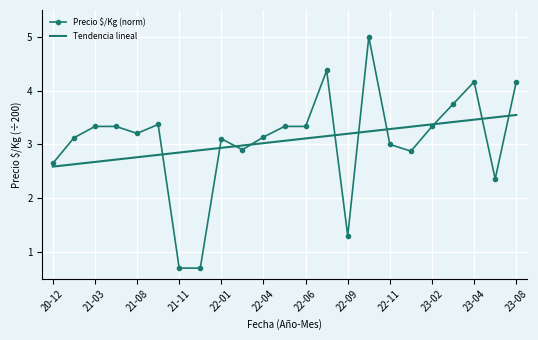

List the series in order of their peak value, lowest first.

Tendencia lineal, Precio $/Kg (norm)